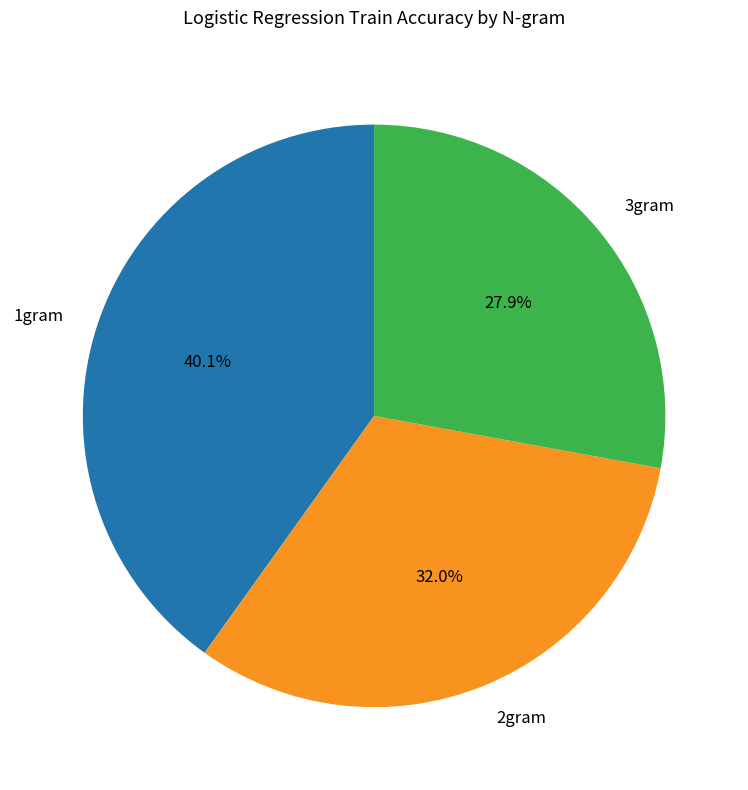

Between 3gram and 2gram, which is larger?

2gram